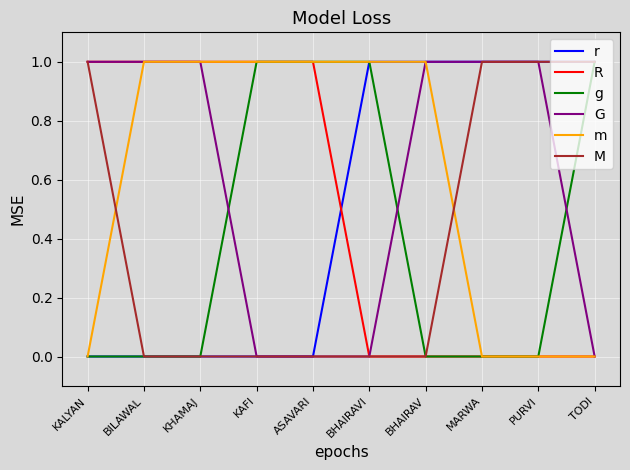

What is the sum of the g values at KALYAN and ASAVARI?

1